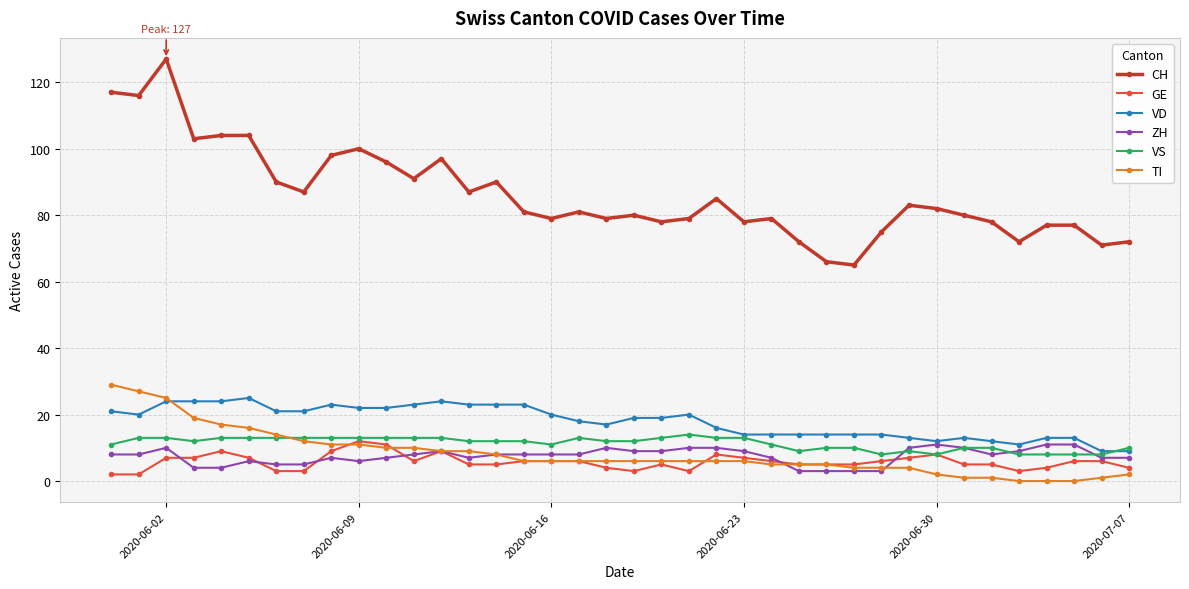

True or false: VS and CH cross at least once.

False